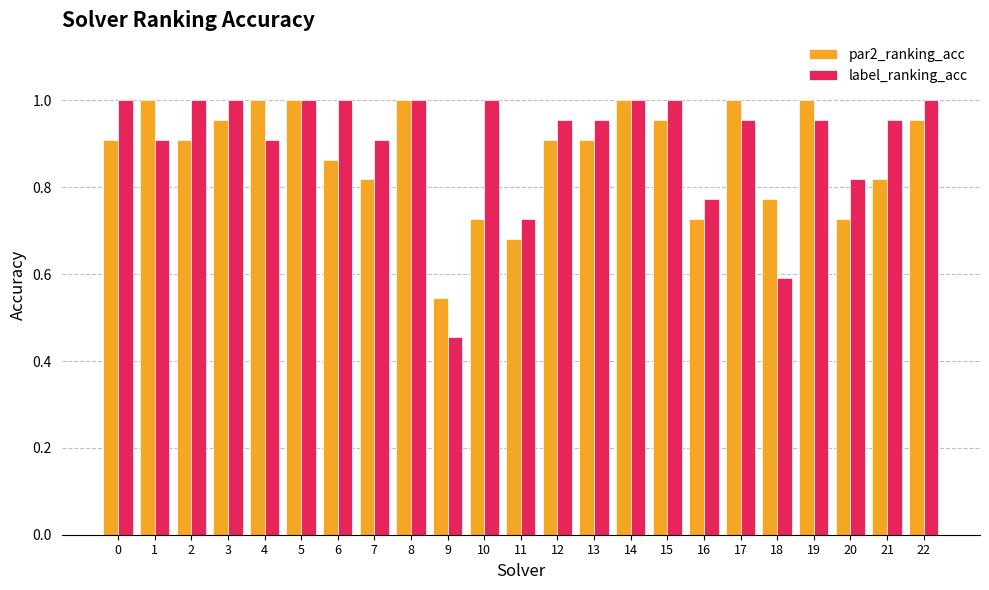

Which series has the largest range (max minus min)?

label_ranking_acc